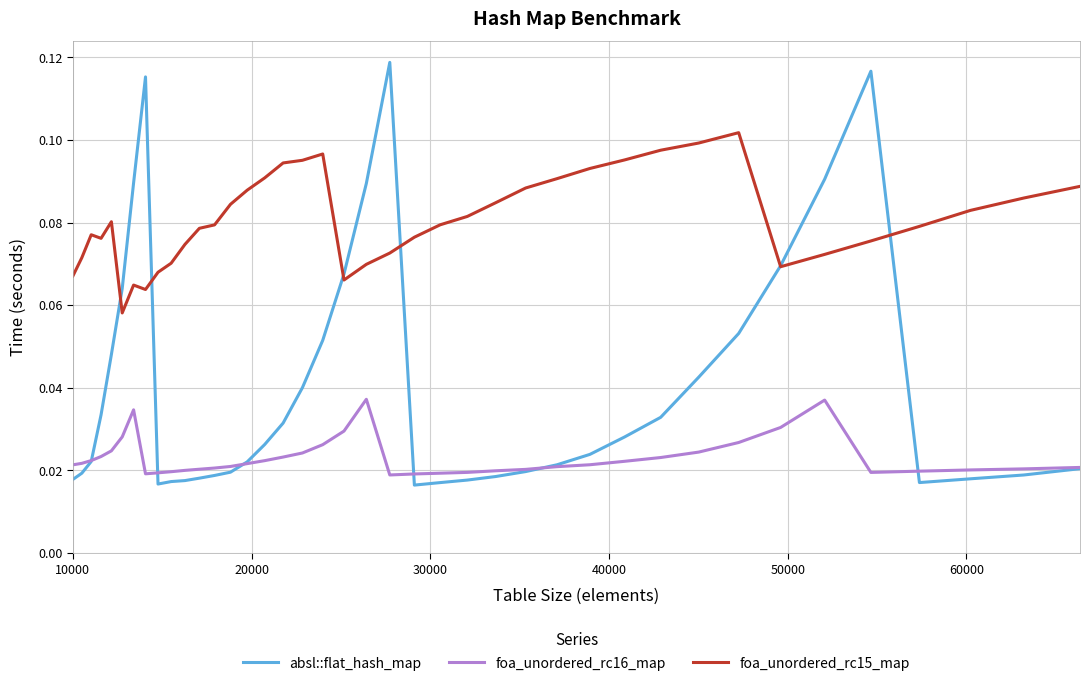

Rank the series by their average value, from lowest to highest.

foa_unordered_rc16_map, absl::flat_hash_map, foa_unordered_rc15_map